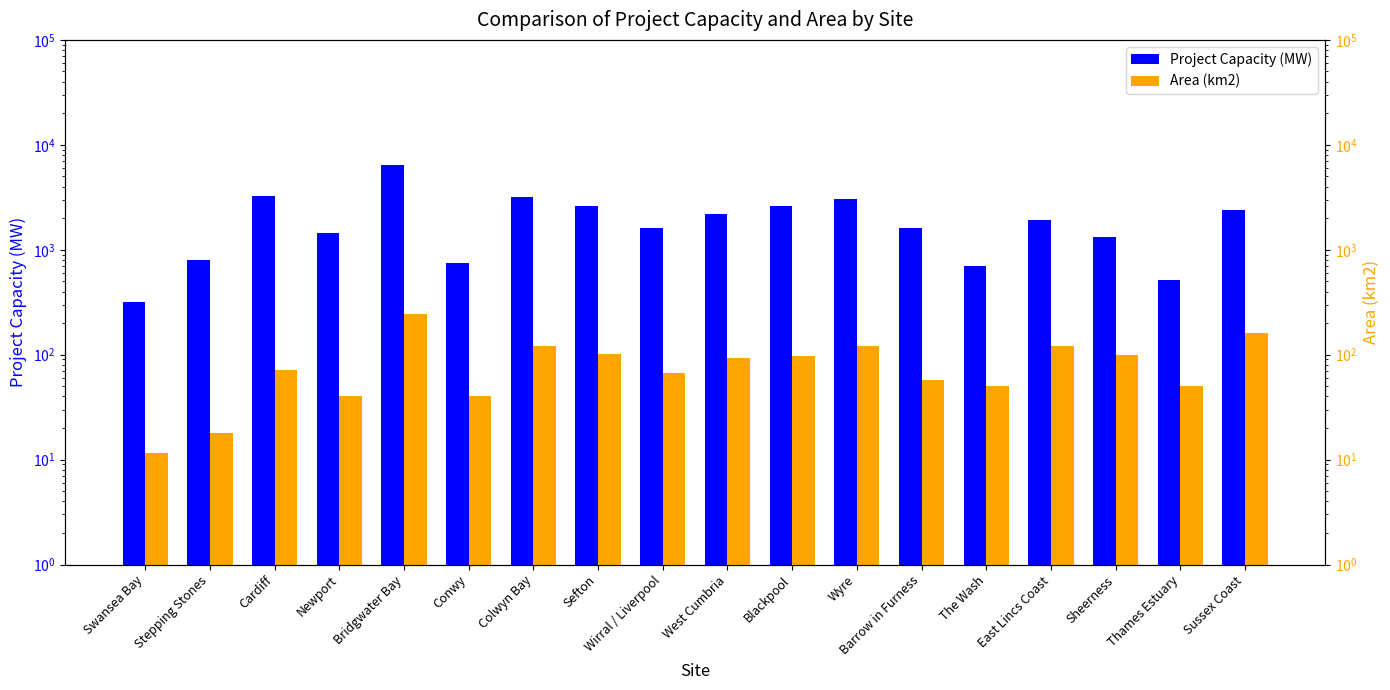

What is the average value of the Area (km2) series?

86.6